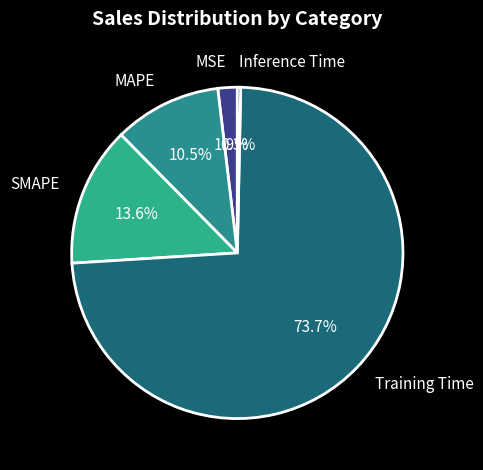

Rank the categories by value from lowest to highest.

Inference Time, MSE, MAPE, SMAPE, Training Time